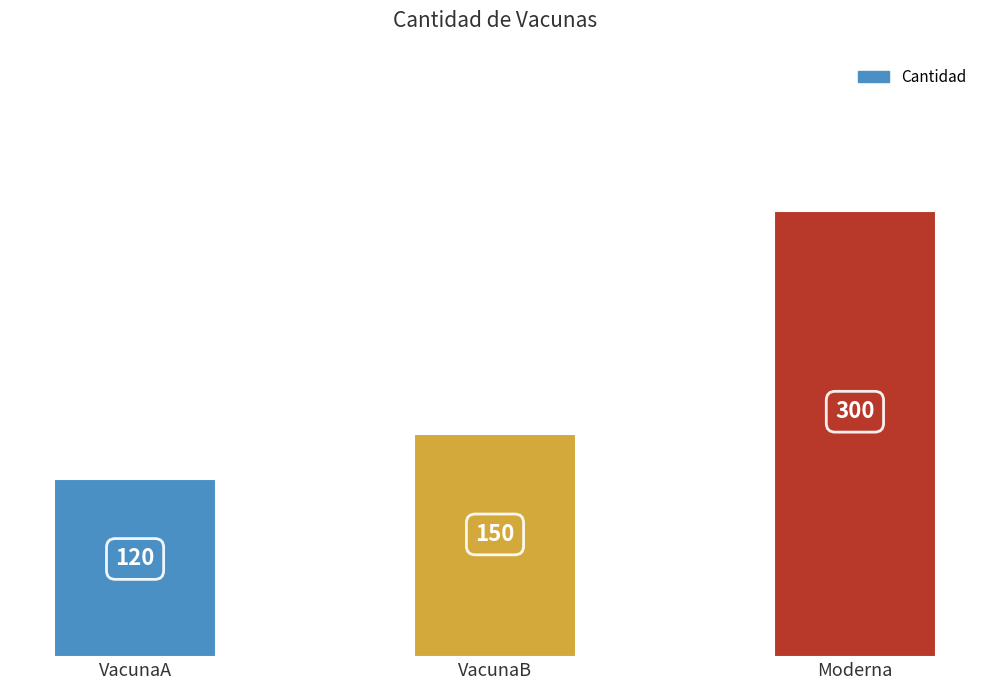

Rank the categories by value from lowest to highest.

VacunaA, VacunaB, Moderna